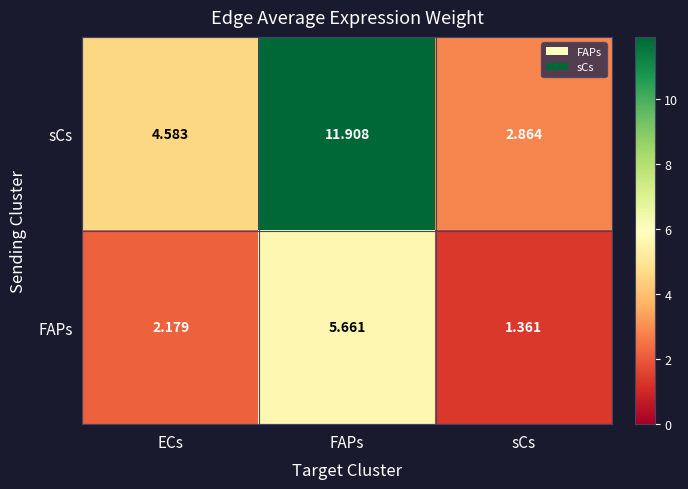

List the series in order of their peak value, highest first.

sCs, FAPs